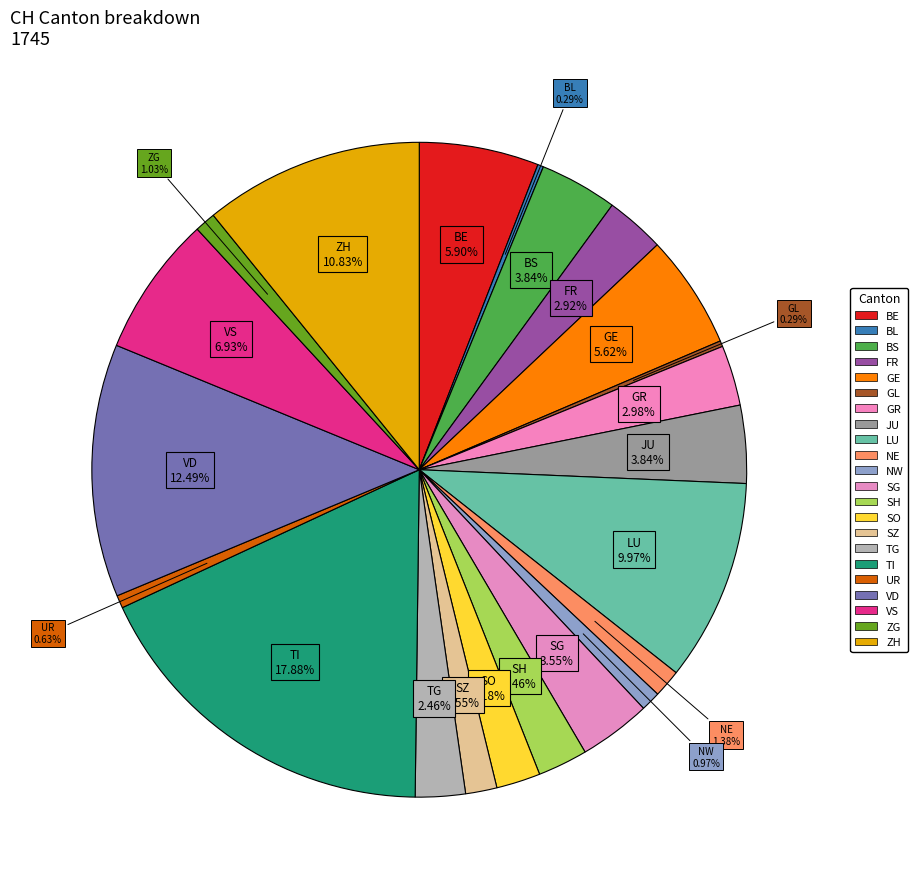

Which slice is the smallest?

BL